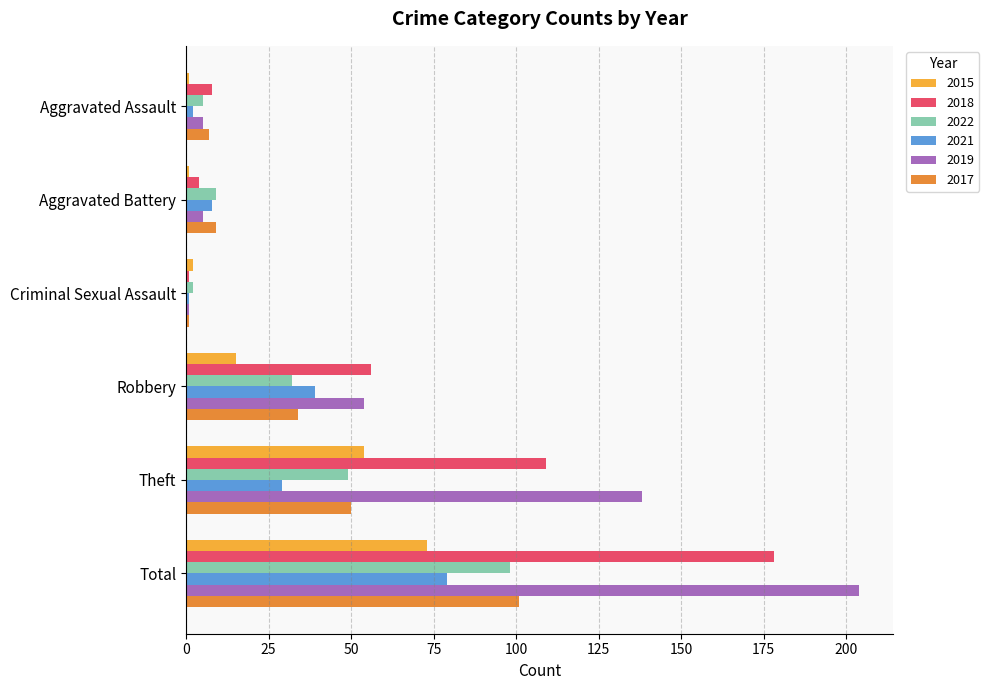

List the series in order of their peak value, highest first.

2019, 2018, 2017, 2022, 2021, 2015